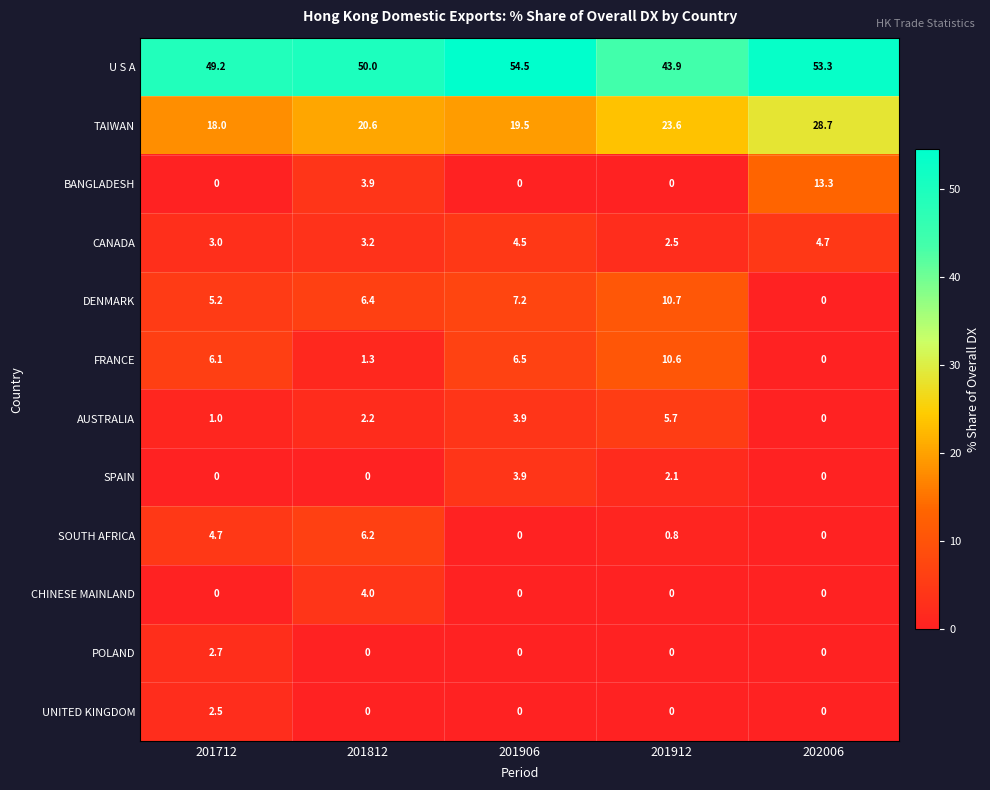

How many distinct data groups are displayed?

12